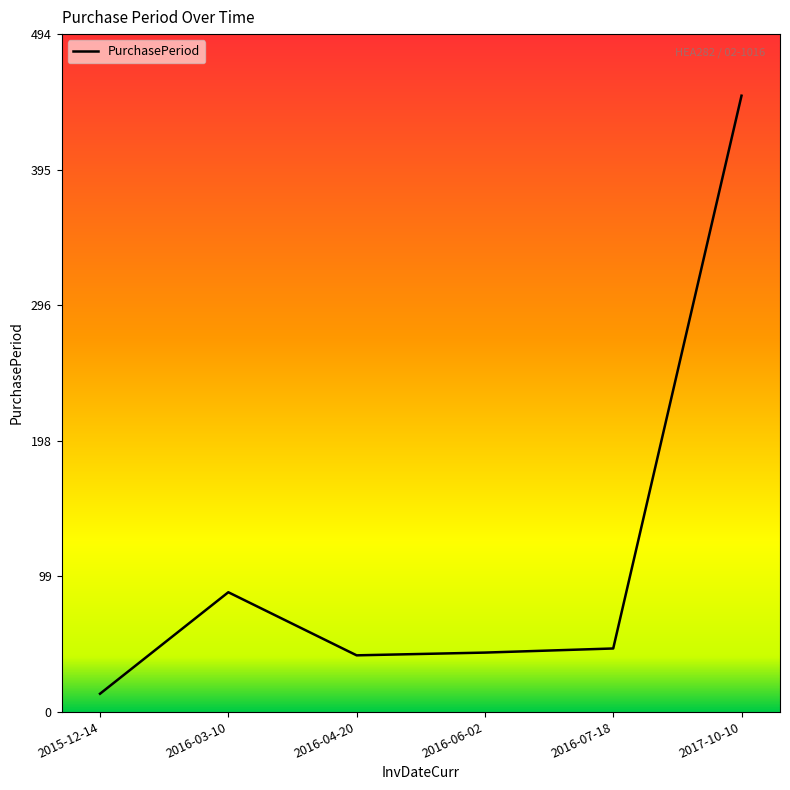

What value does the data have at 2016-07-18, to the nearest 5?

45